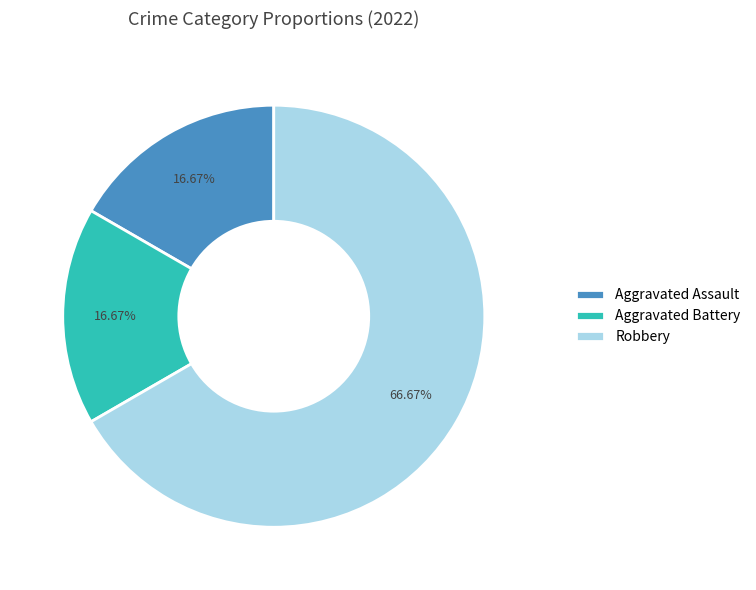

Is there any slice that represents more than half of the pie?

Yes